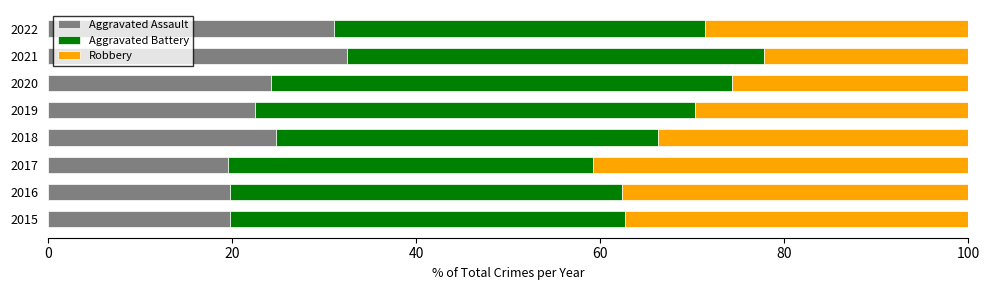

What is the lowest value of the Aggravated Assault series?

19.6